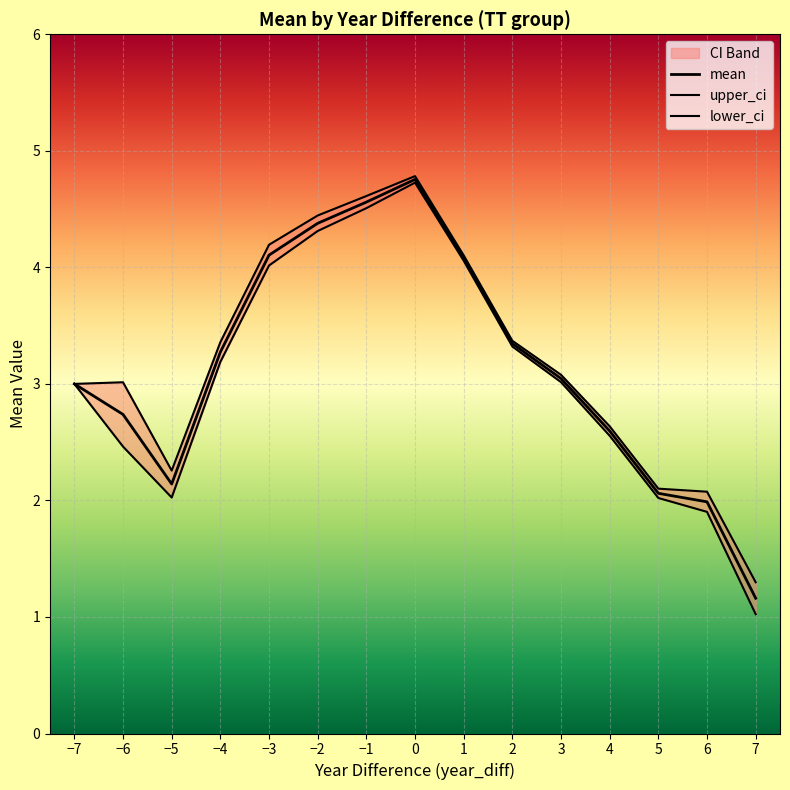

True or false: mean and lower_ci intersect in this chart.

False